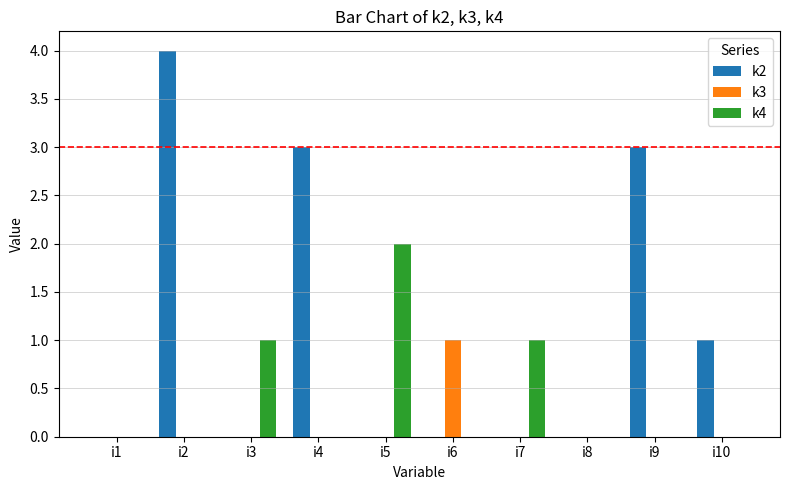

What is the maximum value shown in the chart?

4